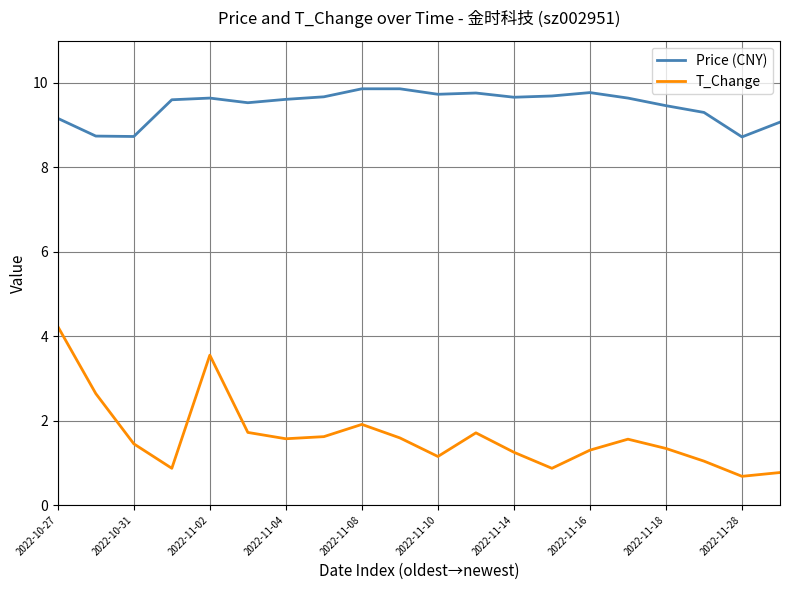

Which series has the largest total across all categories?

Price (CNY)